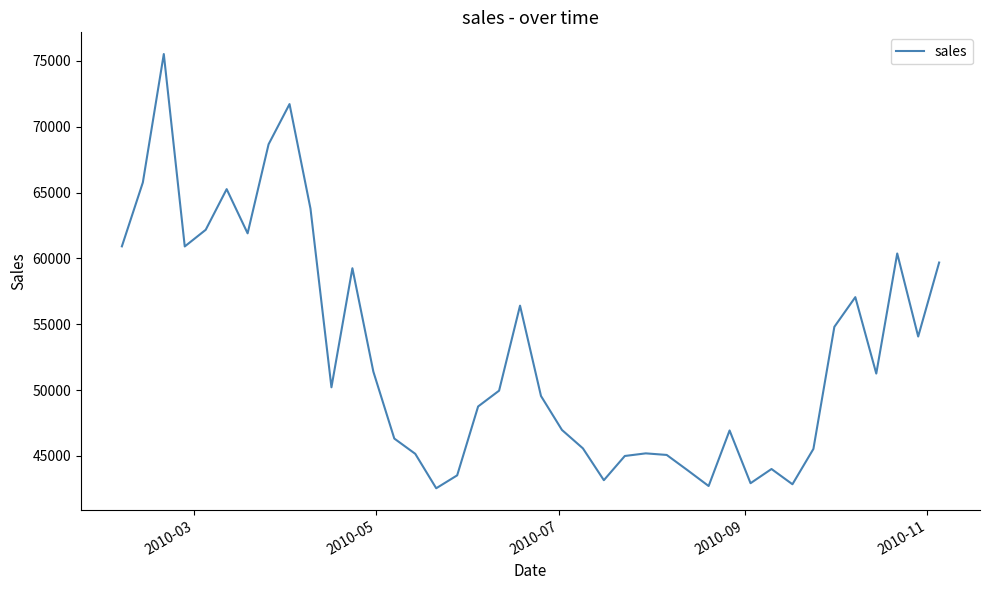

What is the difference between the maximum and minimum values?

32978.1